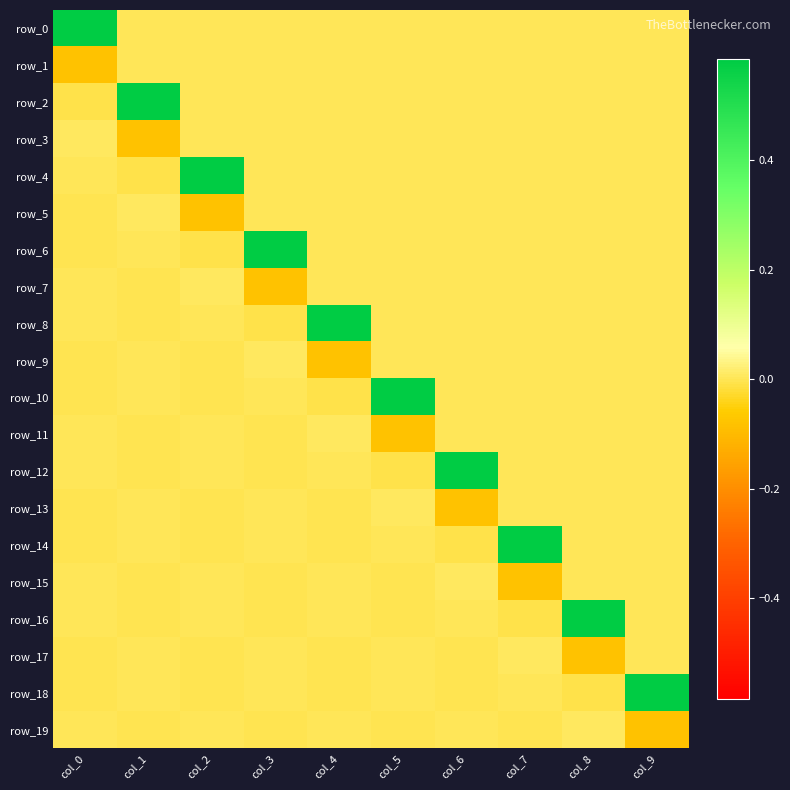

Is it true that row_12 equals 0.0 at col_2?

False